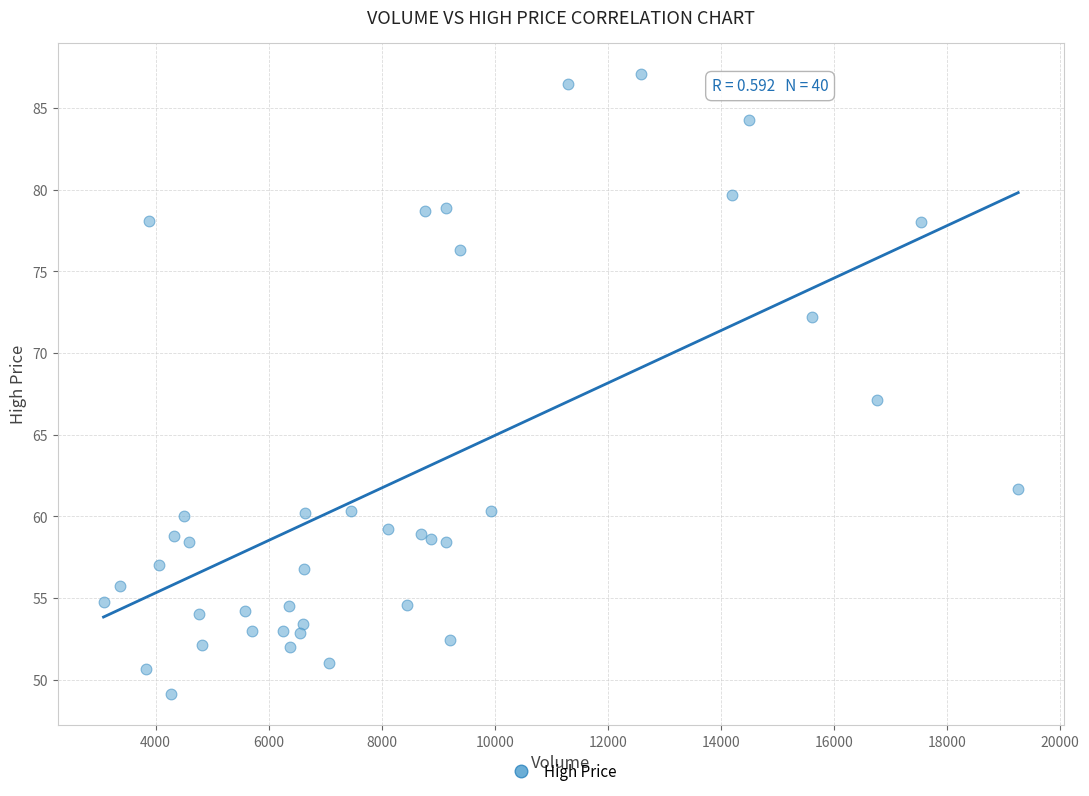

What Y value in the scatter plot is closest to 68?

67.1